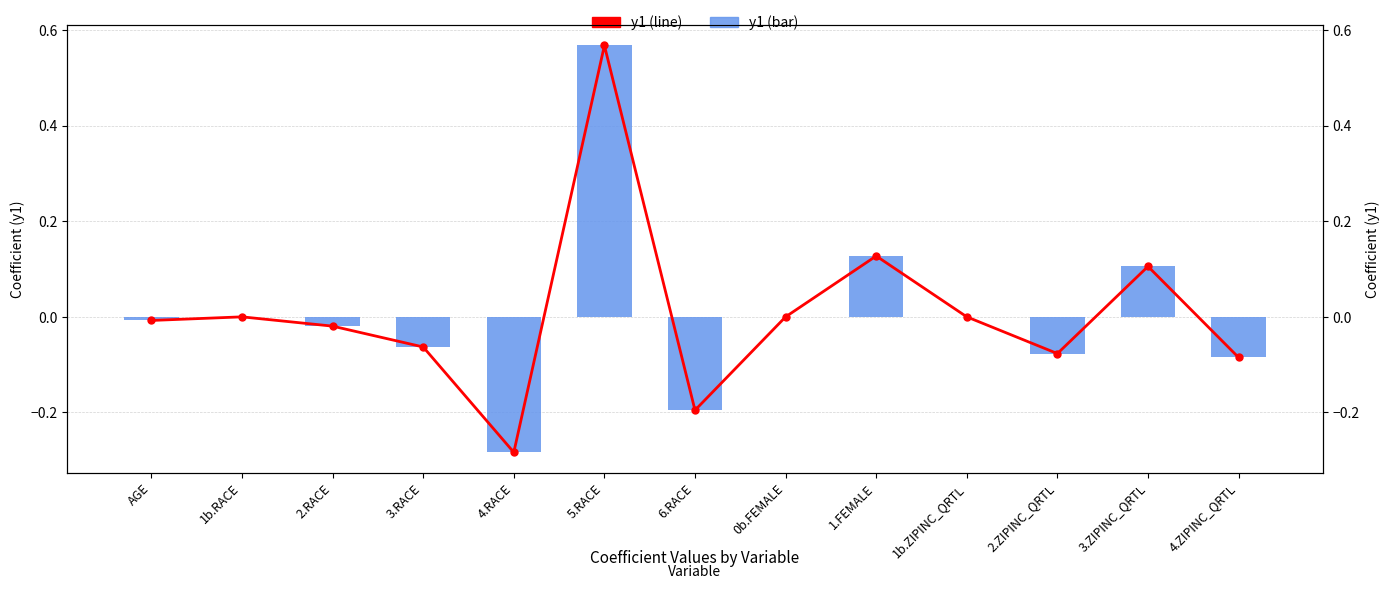

What is the label of the 6th bar from the left?

5.RACE